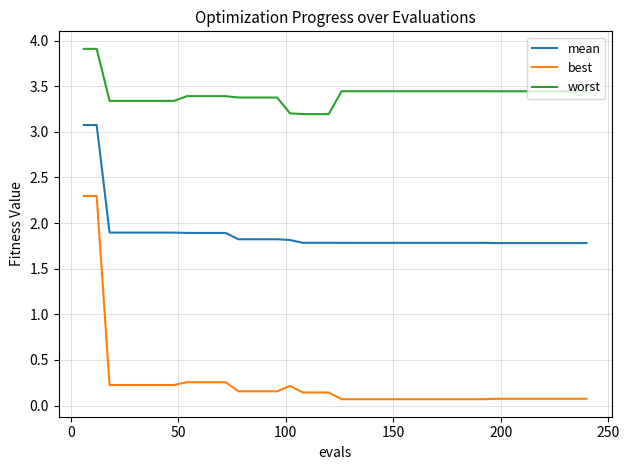

What is the difference between the maximum and minimum values in the worst series?

0.7